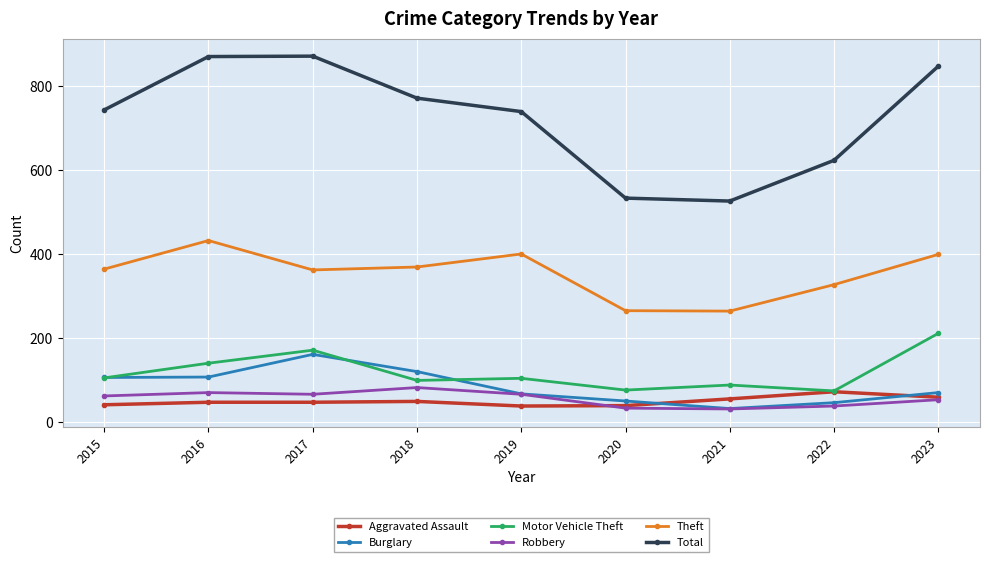

What is the total value across all series at 2018?

1496